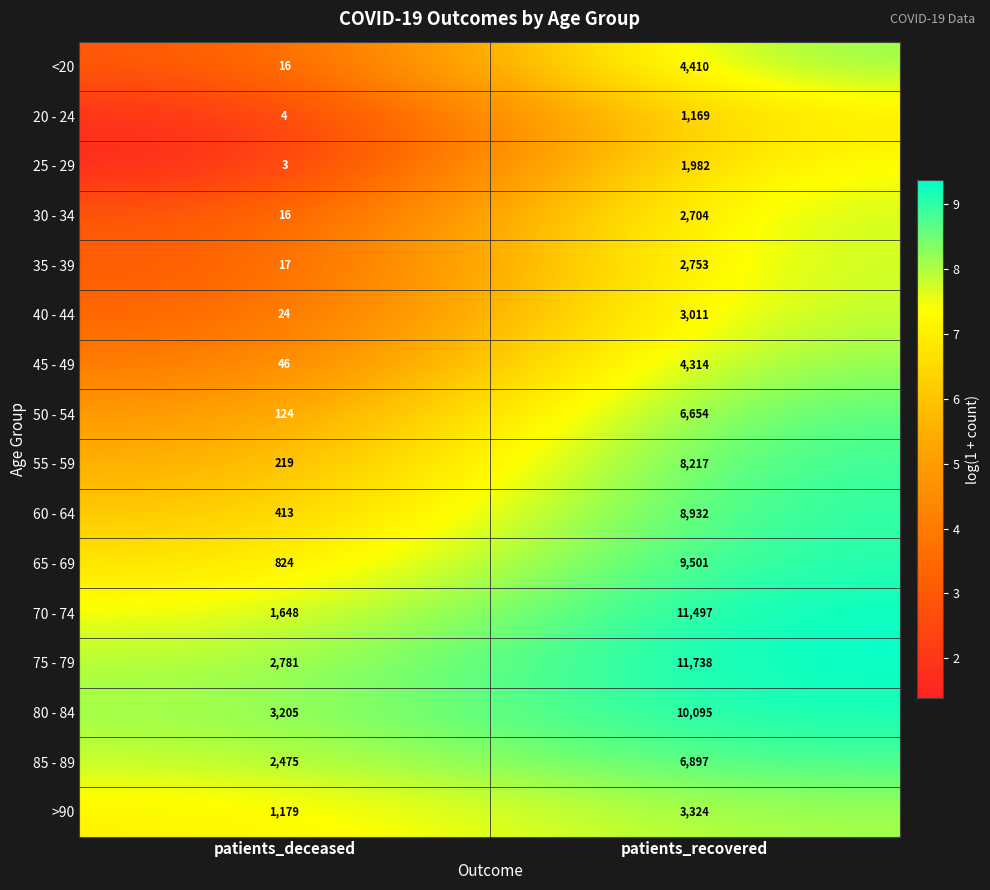

At which category is the sum across all series the highest?

patients_recovered